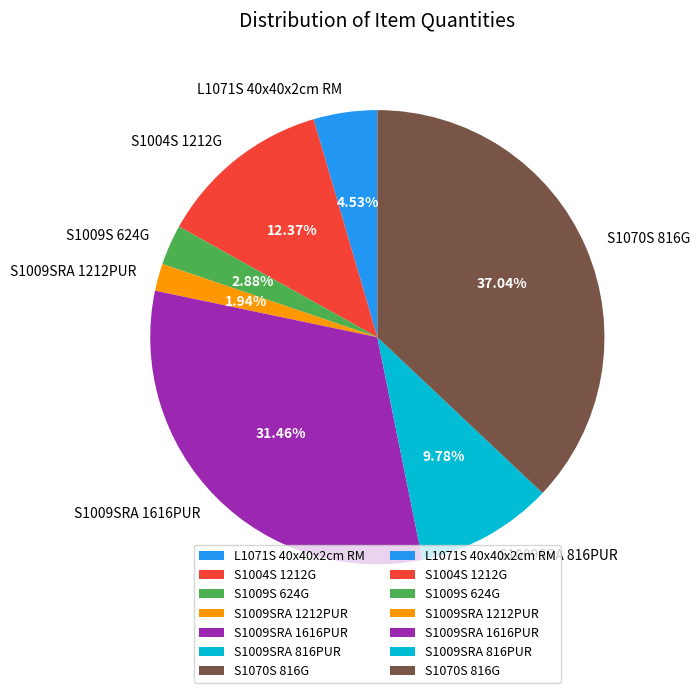

Rank the categories by value from highest to lowest.

S1070S 816G, S1009SRA 1616PUR, S1004S 1212G, S1009SRA 816PUR, L1071S 40x40x2cm RM, S1009S 624G, S1009SRA 1212PUR